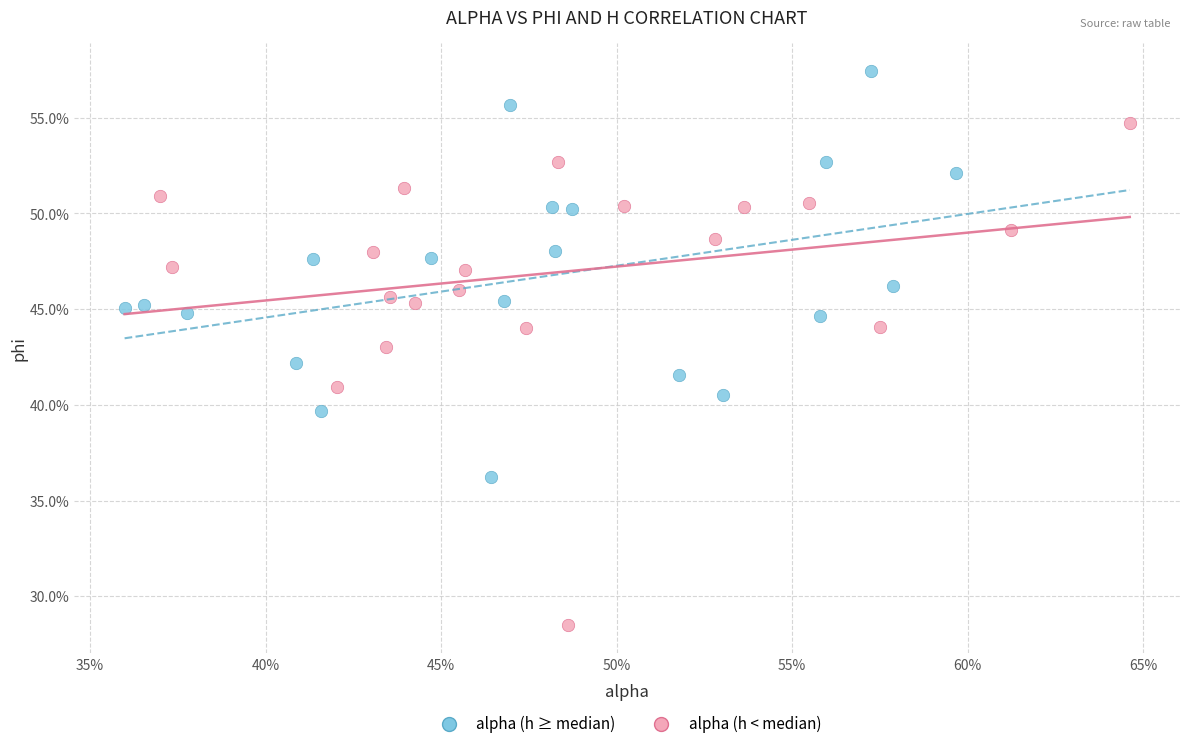

Which series contains the highest Y value?

alpha (h ≥ median)